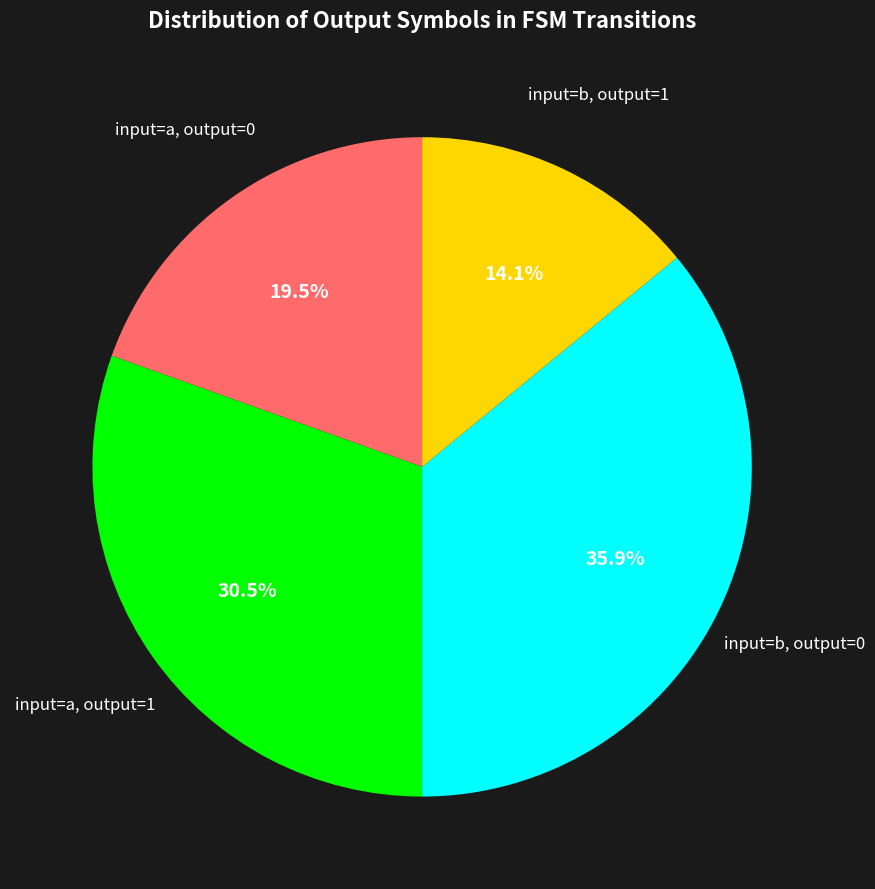

How much of the chart is everything except input=b, output=0?

64.1%